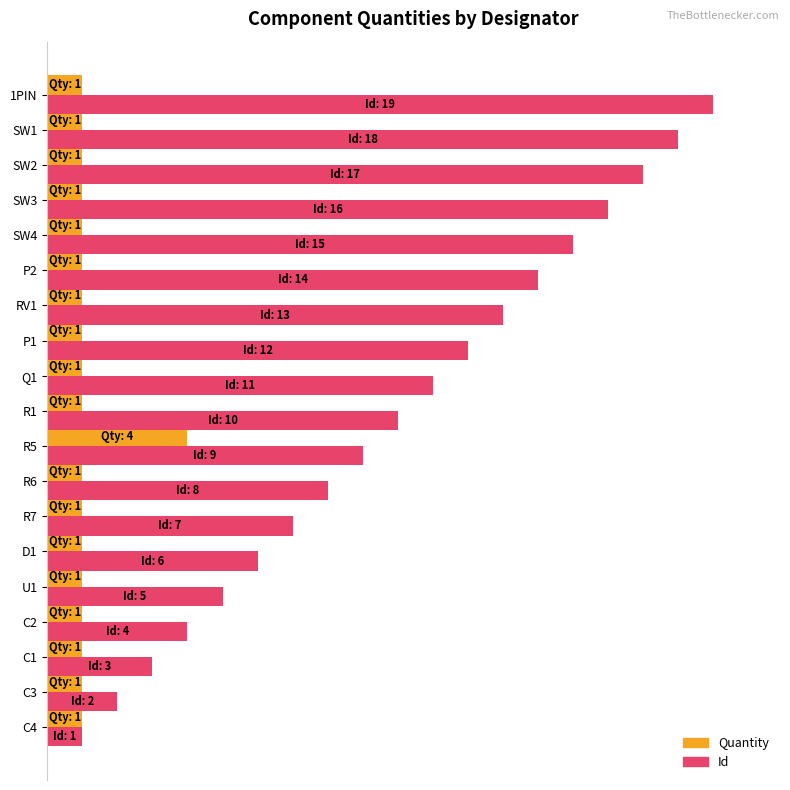

At which label does Quantity reach its peak?

R5